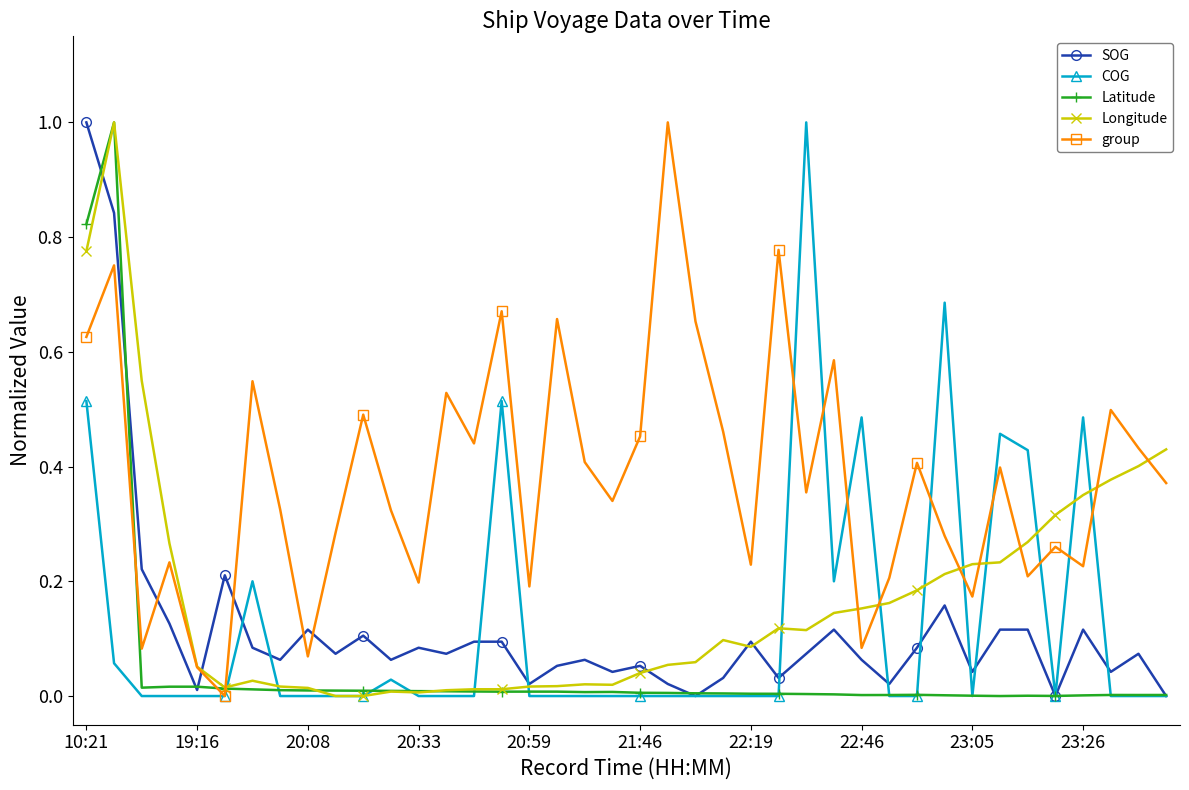

What is the maximum value shown in the chart?

1.0